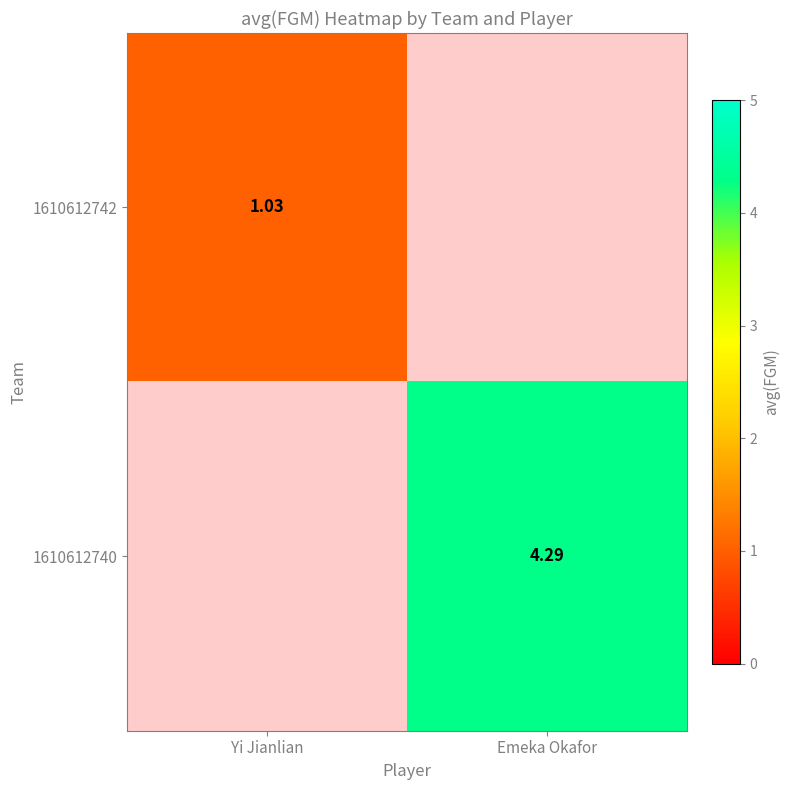

List the labels in order of 1610612742 value, smallest first.

Emeka Okafor, Yi Jianlian